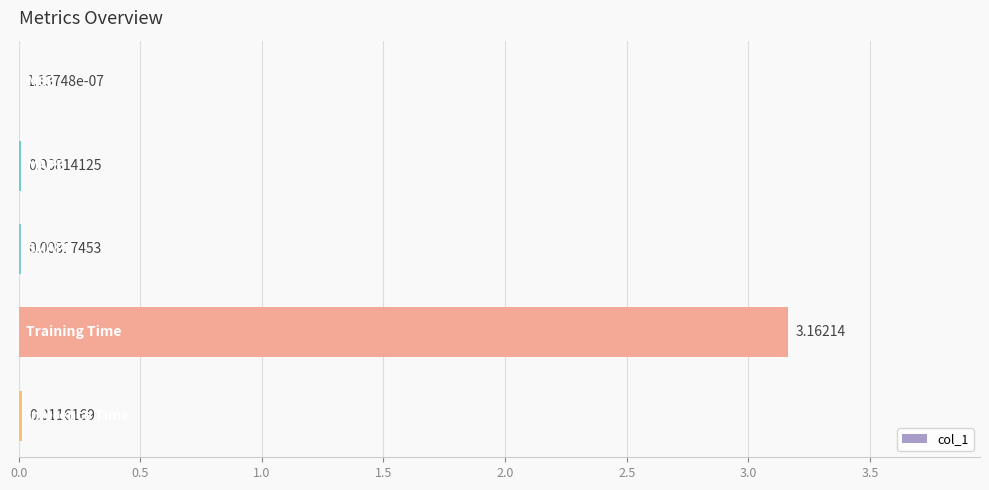

What is the sum of all values?

3.2